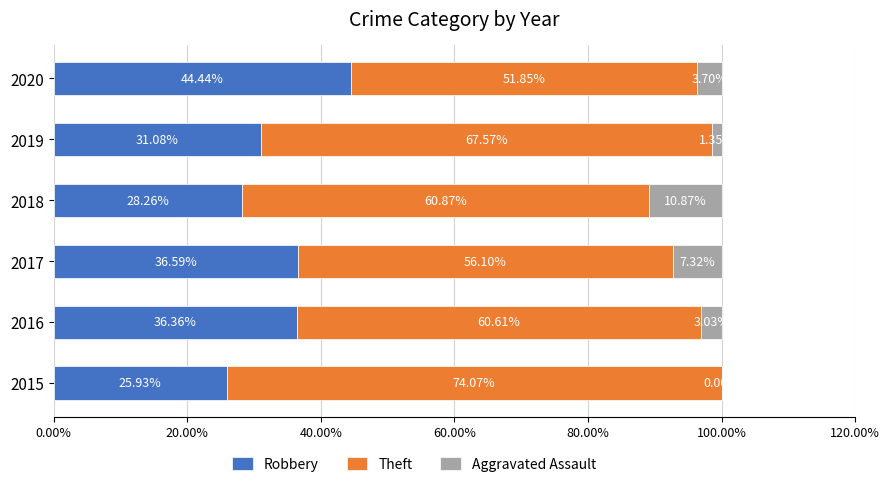

What is the total value across all series at 2015?

100.0